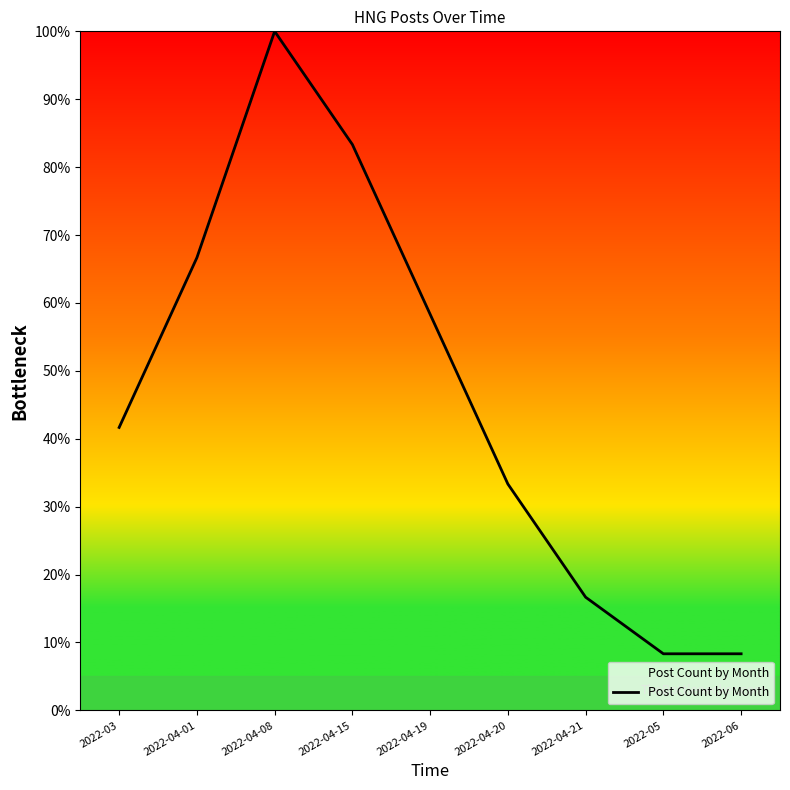

What is the change in value from 2022-04-15 to 2022-06?

-75.0